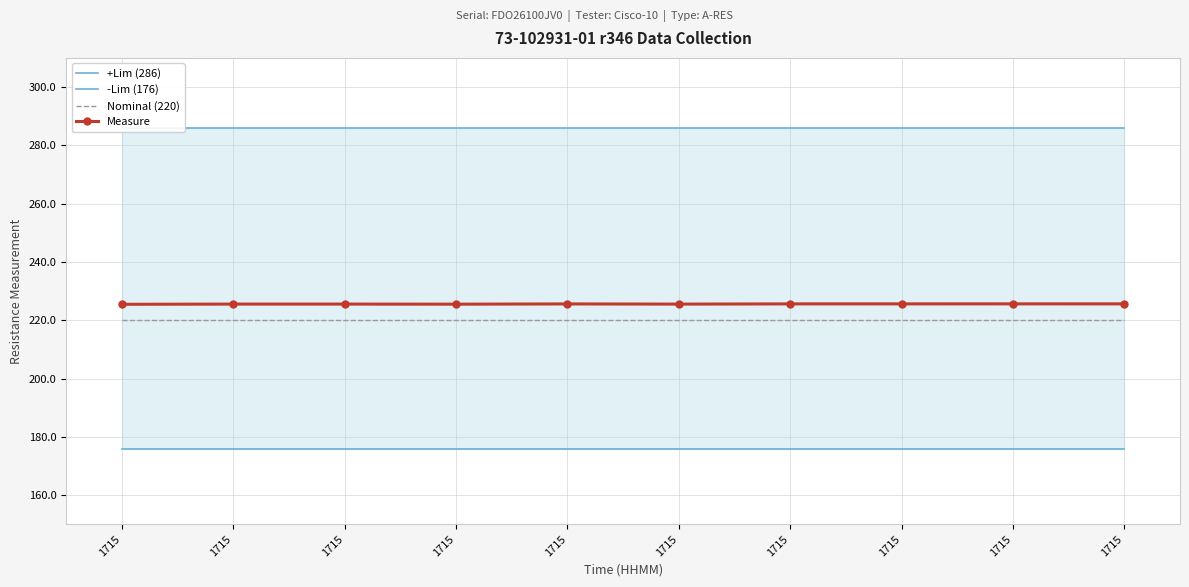

Which series changed the most between 1715 and 1715?

Measure